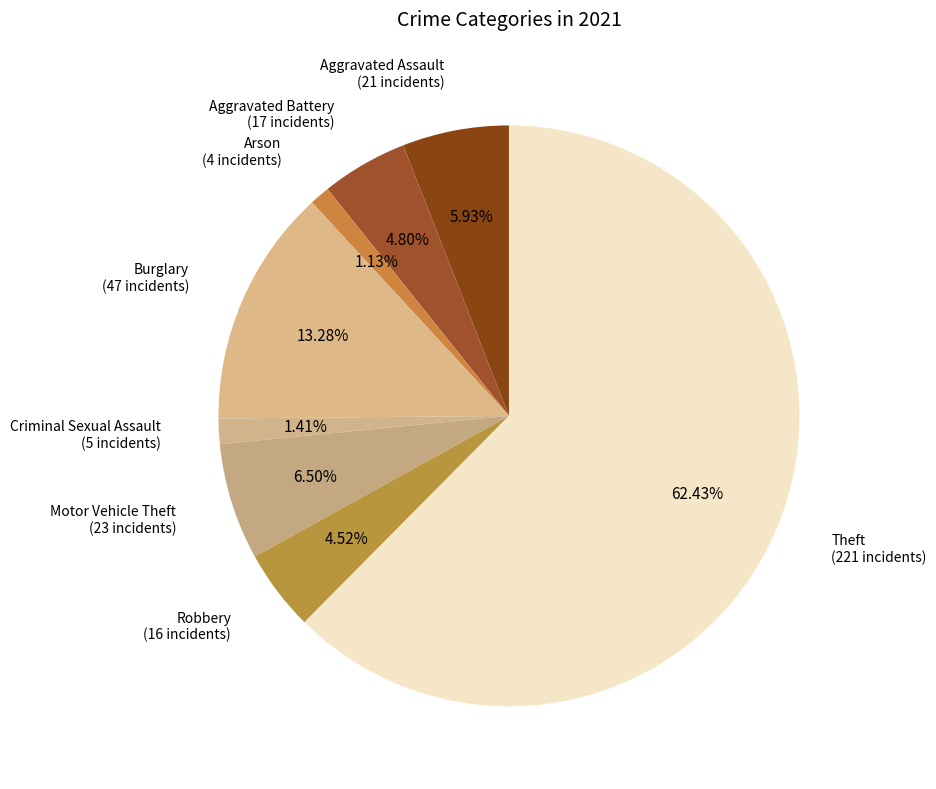

How many segments does this pie chart have?

8